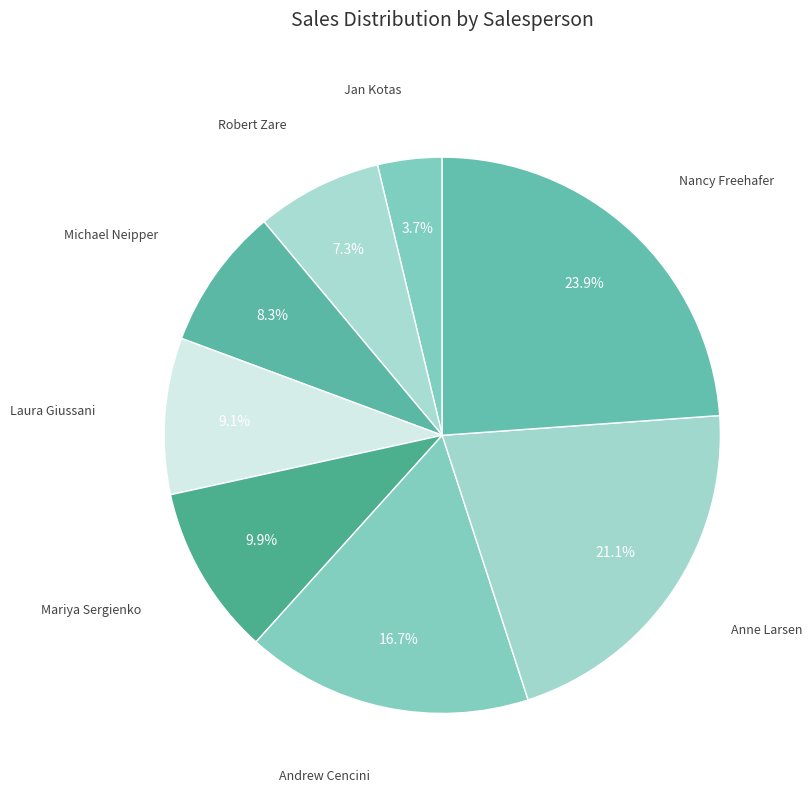

Which slice is the smallest?

Jan Kotas